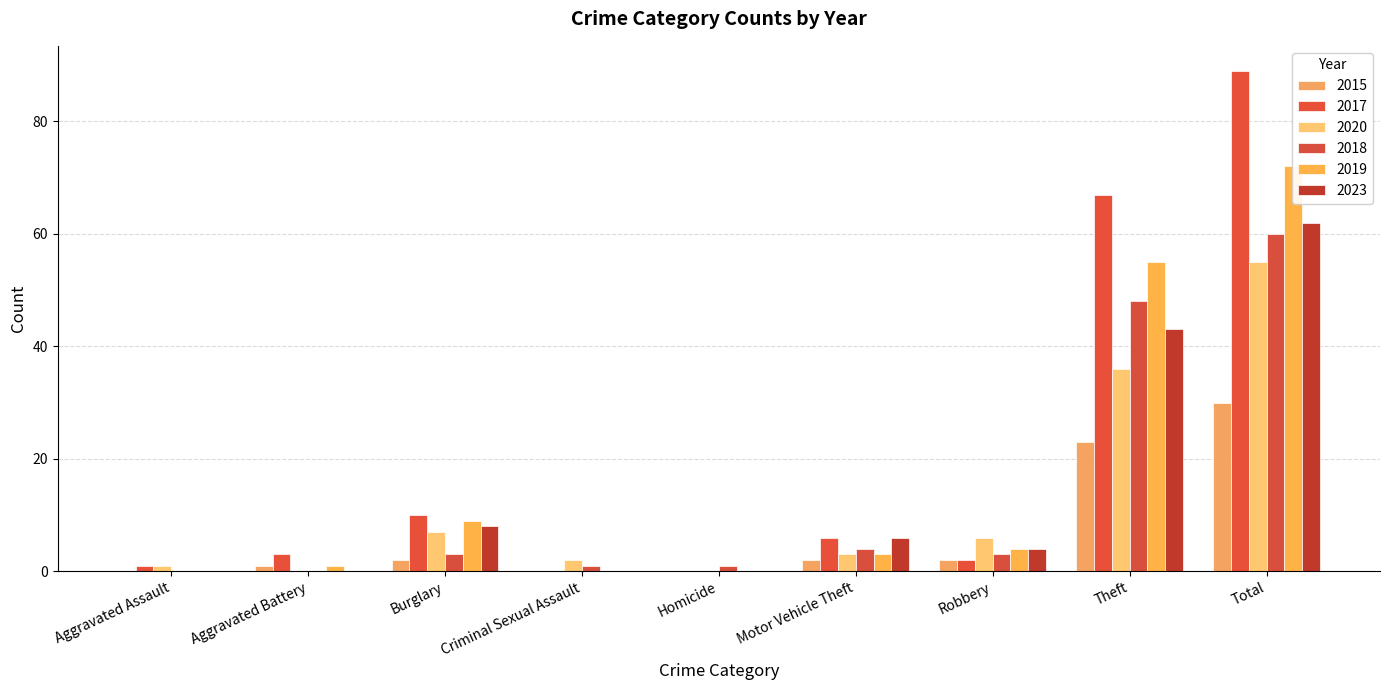

How many distinct data groups are displayed?

6